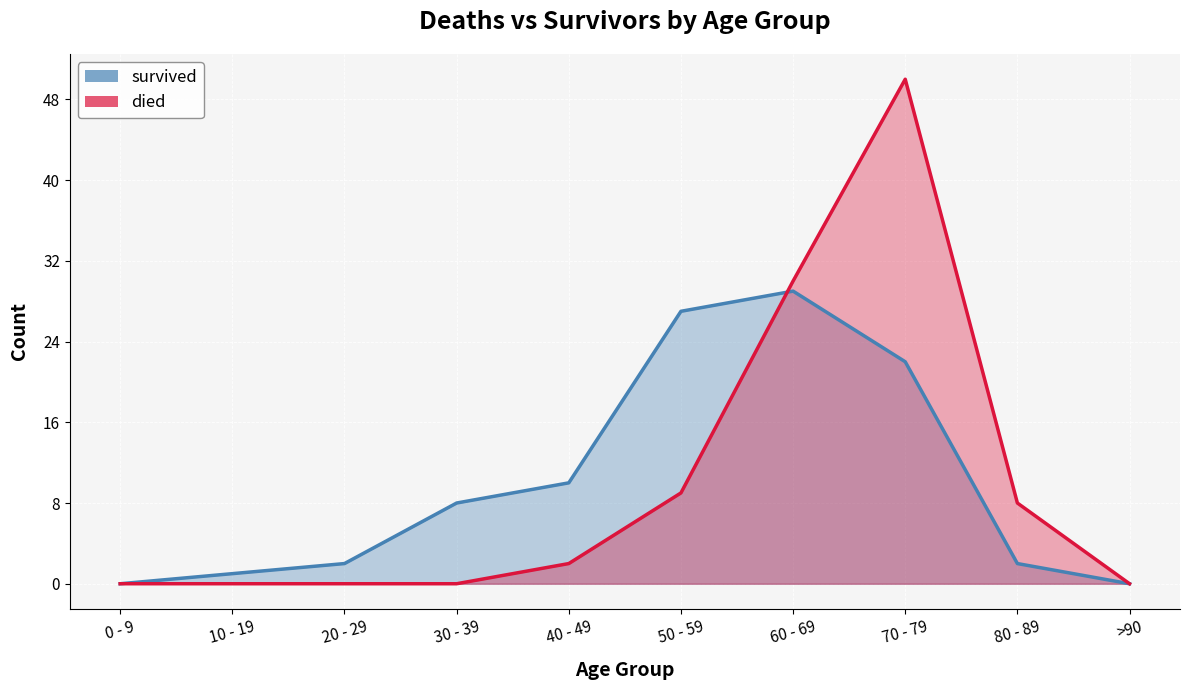

Where does the died series first go above 2?

50 - 59